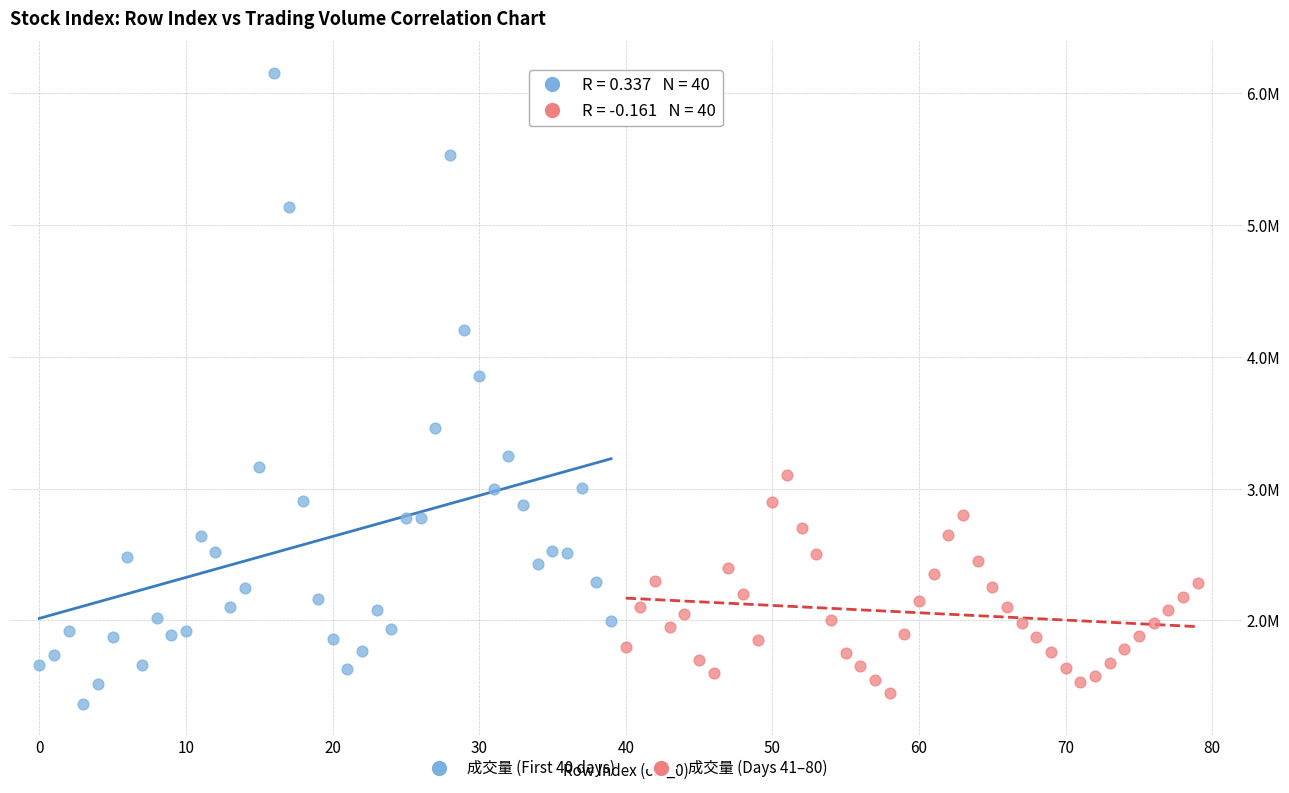

Which series reaches the minimum Y coordinate?

成交量 (First 40 days)